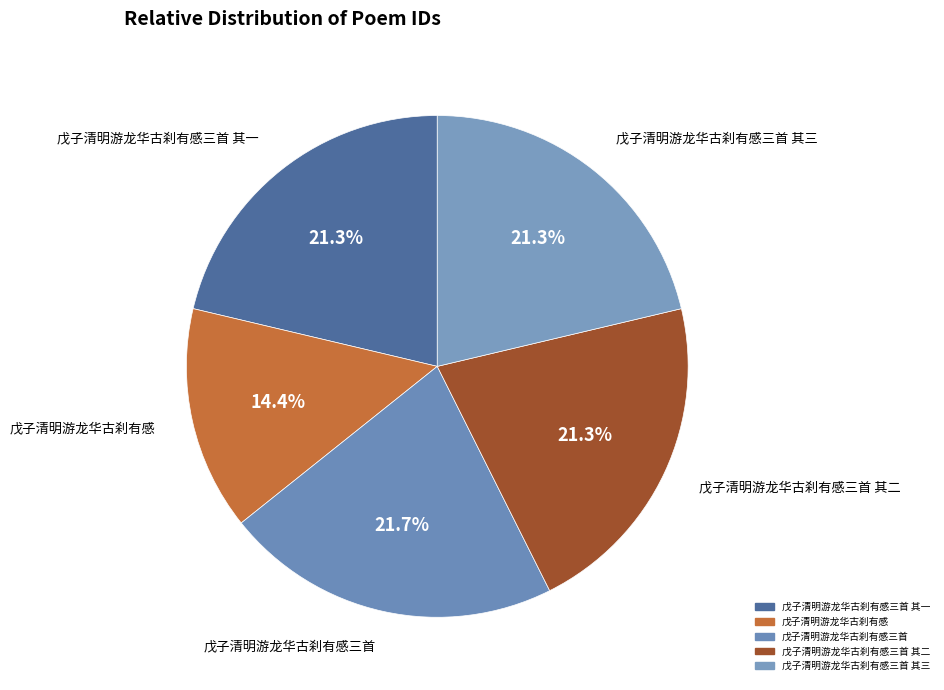

Approximately how many times larger is the value at 戊子清明游龙华古刹有感三首 其一 compared to 戊子清明游龙华古刹有感三首?

1.0